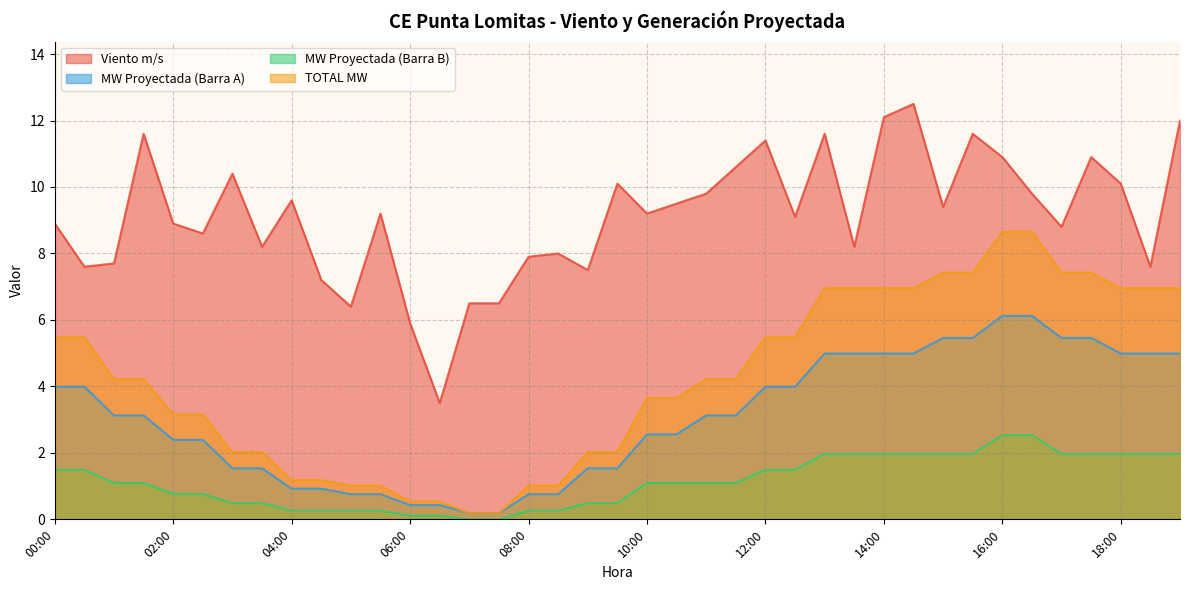

What are all the series names shown in the legend?

Viento m/s, MW Proyectada (Barra A), MW Proyectada (Barra B), TOTAL MW